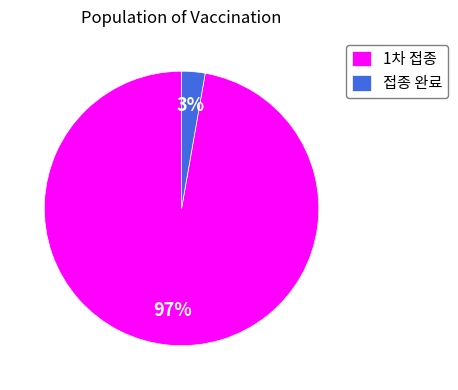

Do 접종 완료 and 1차 접종 together represent more than half of the pie?

Yes